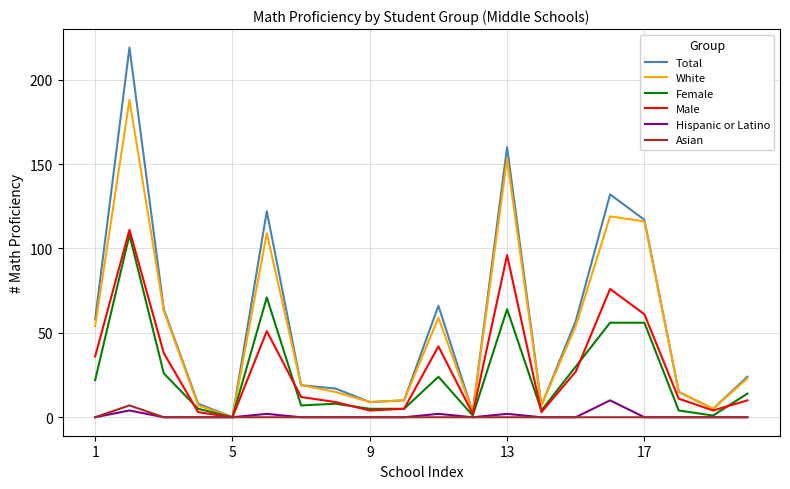

What is the maximum value for Total?

219